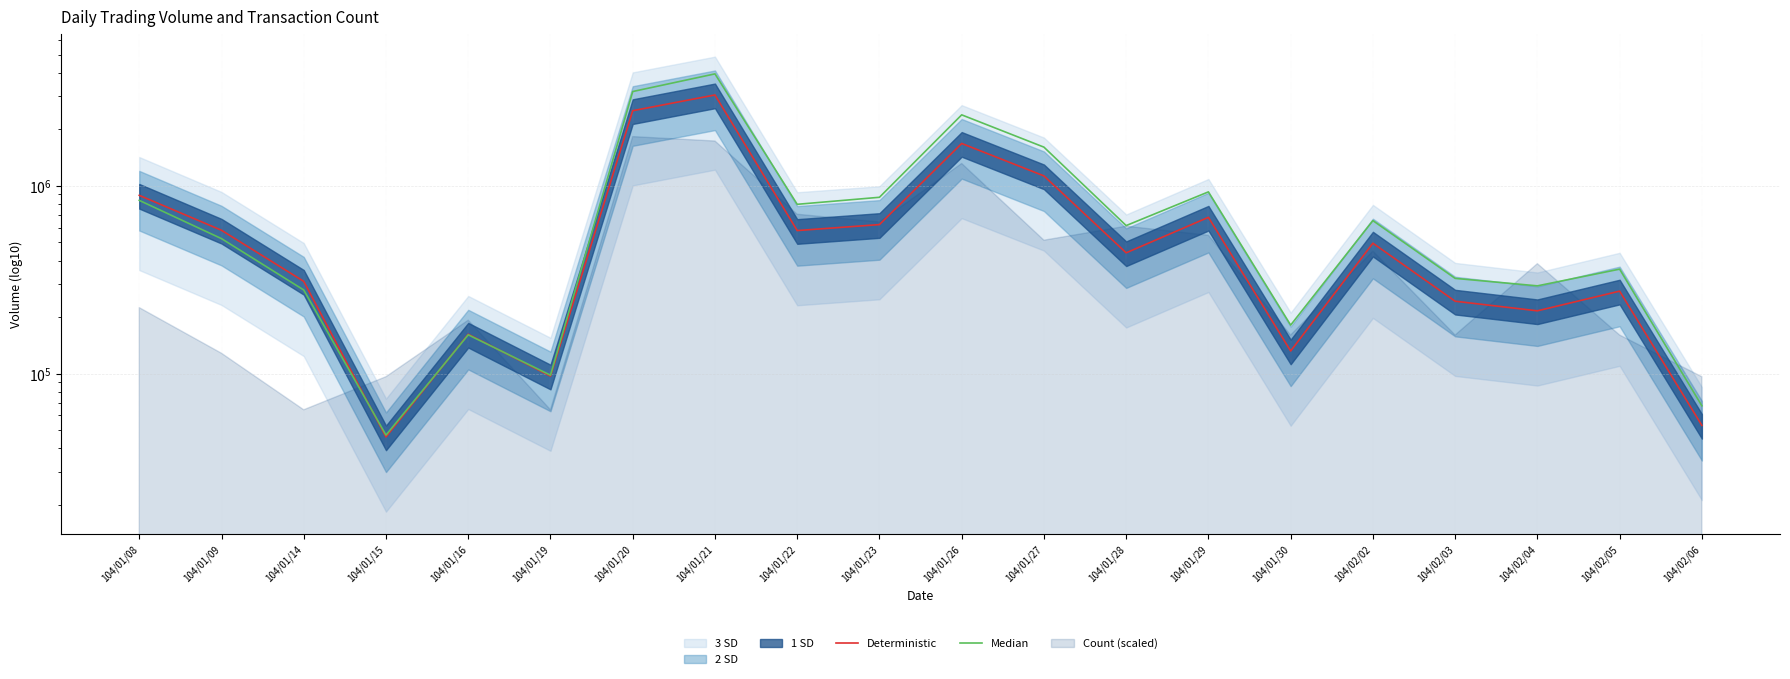

The value of Deterministic at 104/02/02 is 495000. True or false?

True